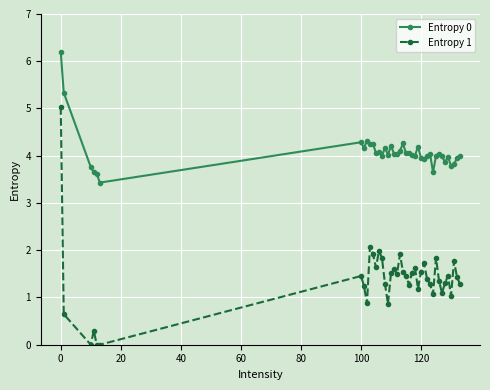

What is the lowest value of the Entropy 0 series?

3.4